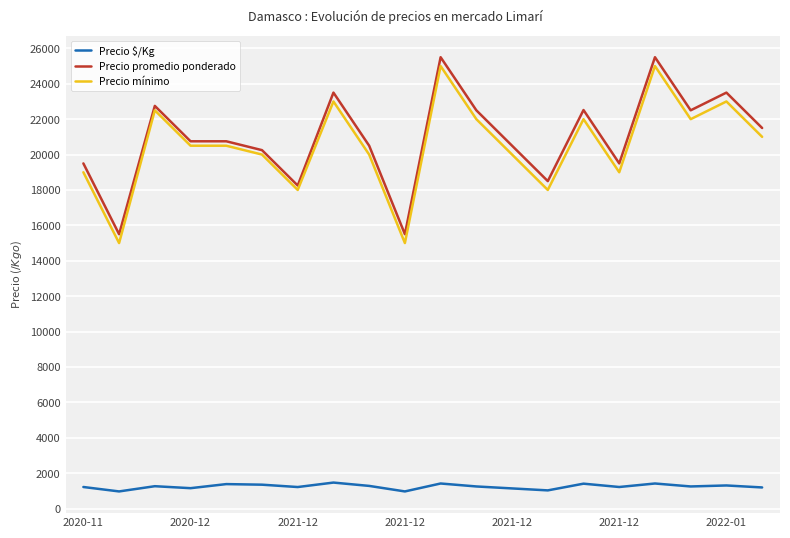

True or false: Precio mínimo and Precio $/Kg cross at least once.

False